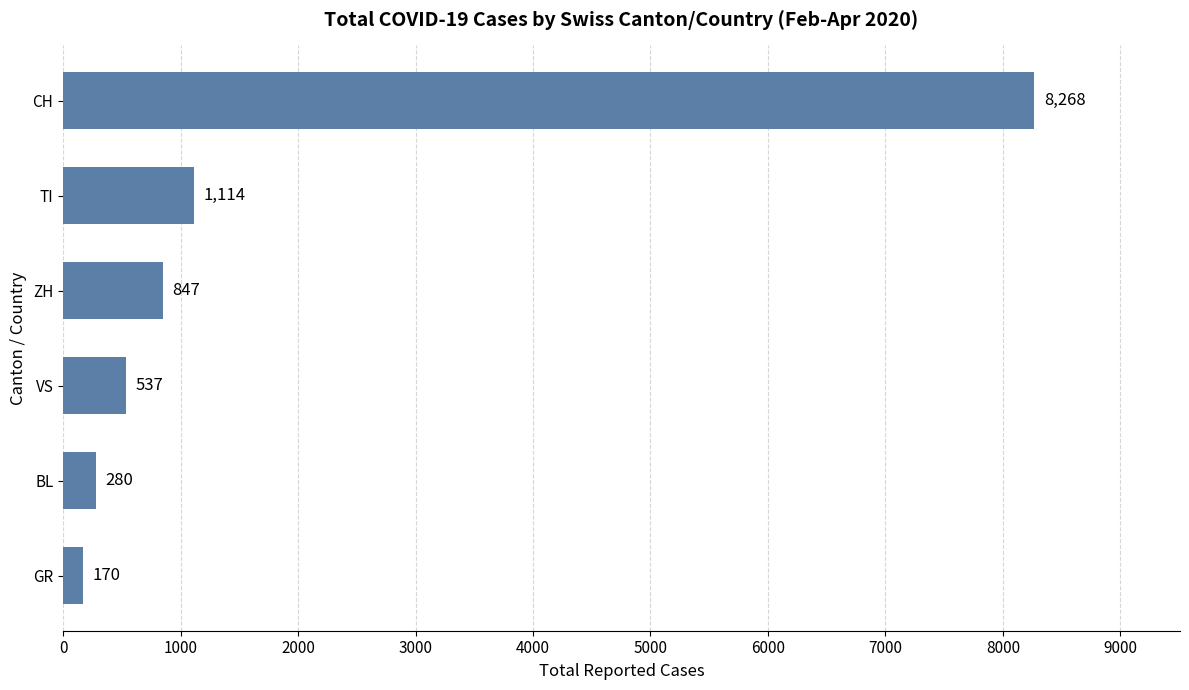

What is the greatest value displayed?

8268